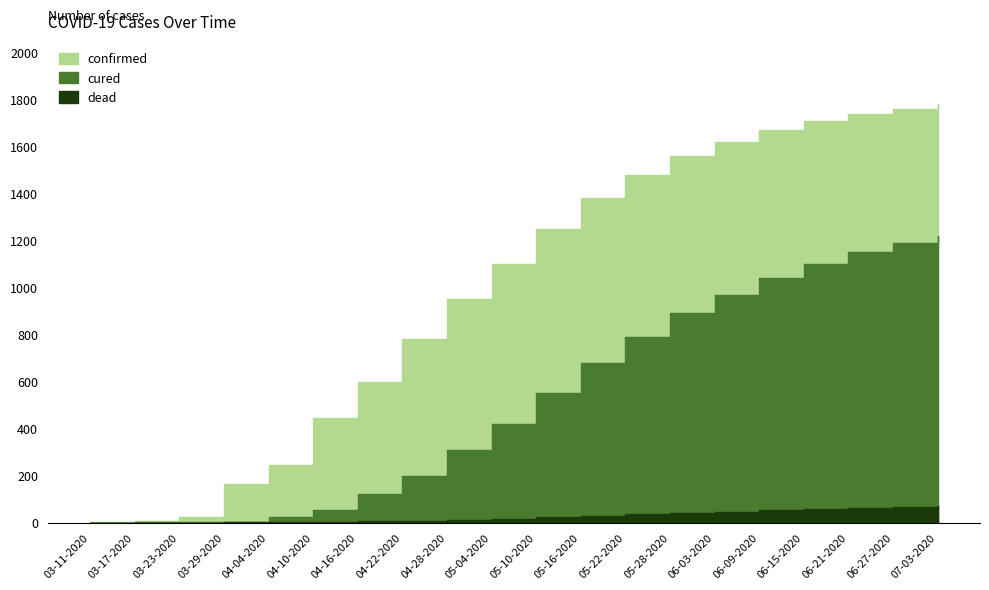

Reading right to left, list all the values displayed in this chart.

confirmed: 1780	1760	1740	1710	1670	1620	1560	1480	1380	1250	1100	950	780	600	444	245	165	25	5	1
cured: 1220	1190	1150	1100	1040	970	890	790	680	550	420	310	200	120	52	25	4	2	1	0
dead: 69	65	61	57	52	47	41	35	29	23	17	12	8	5	3	1	1	0	0	0